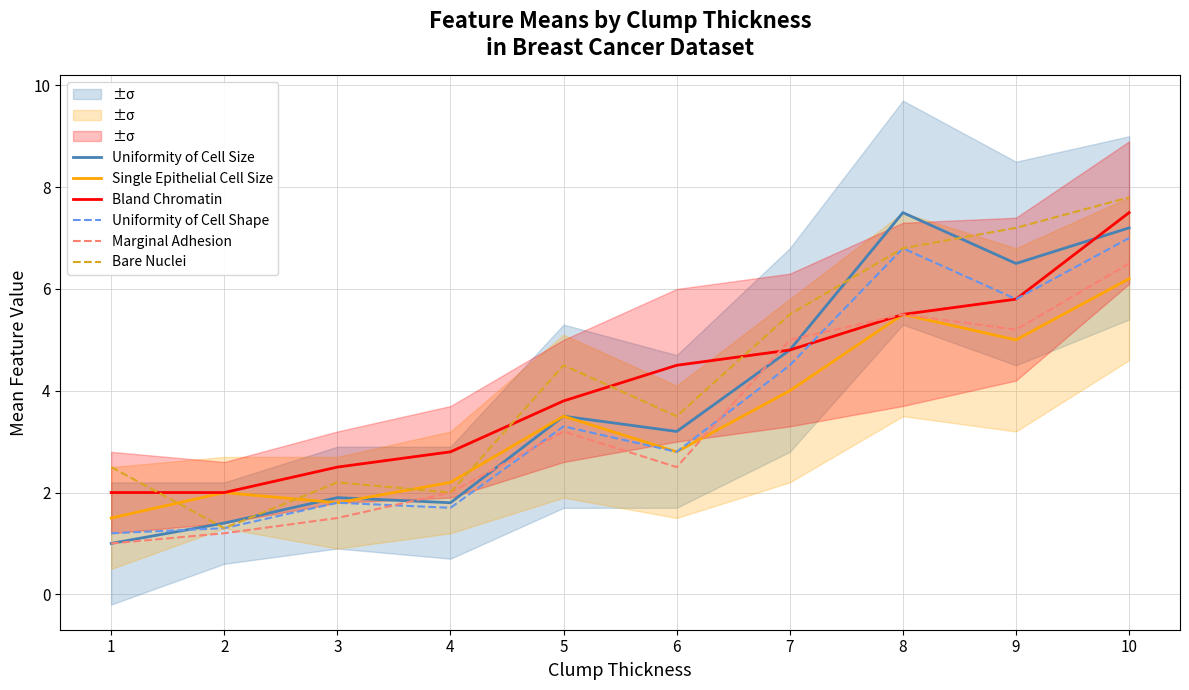

List the labels in order of Bland Chromatin value, largest first.

10, 9, 8, 7, 6, 5, 4, 3, 1, 2